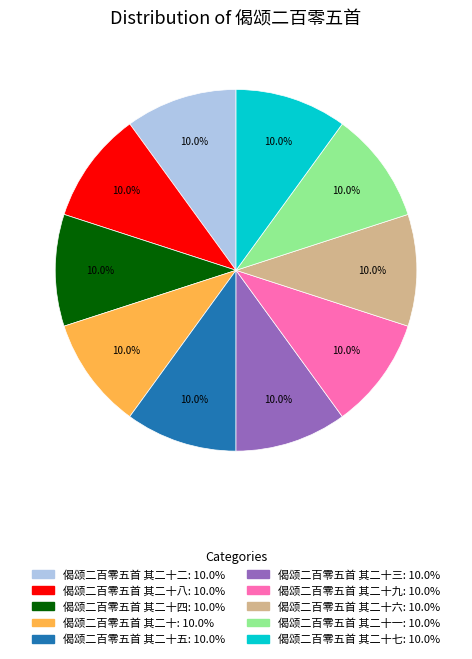

Does any single category account for the majority?

No